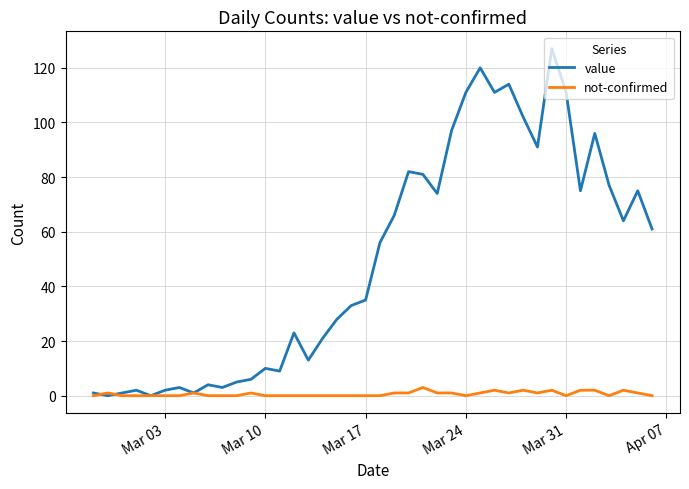

In value, how many points are higher than both neighbors (excluding endpoints)?

11